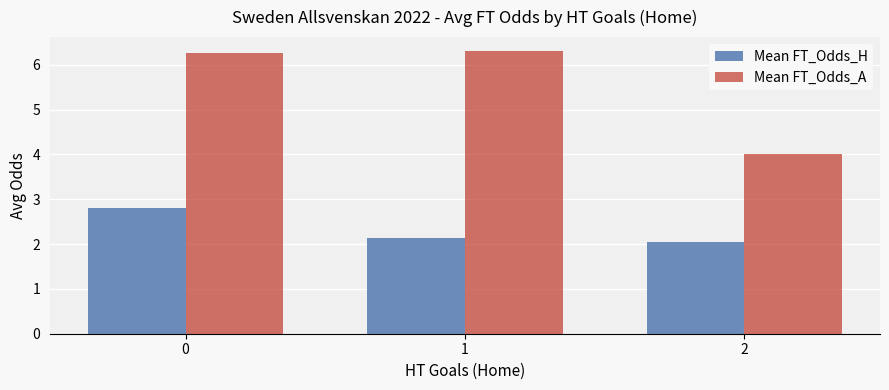

Does the chart contain stacked bars?

No